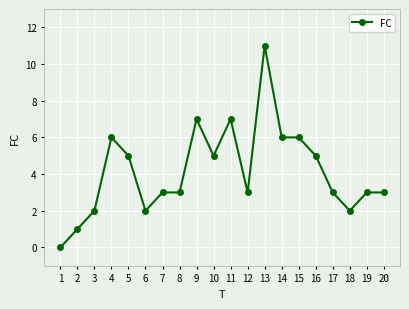

True or false: the data shows 1 at 20.

False